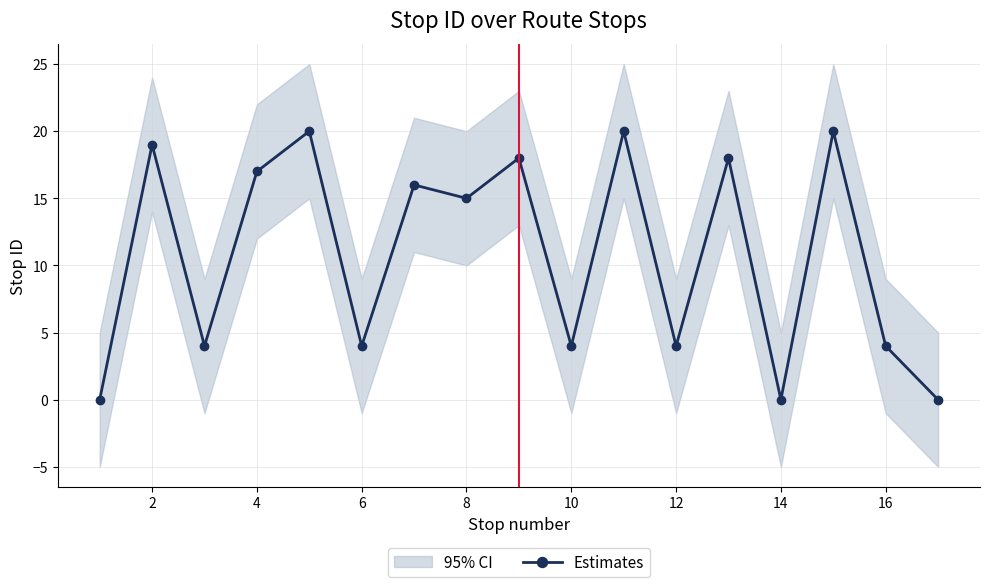

Is it true that Estimates equals -9 at 14?

False